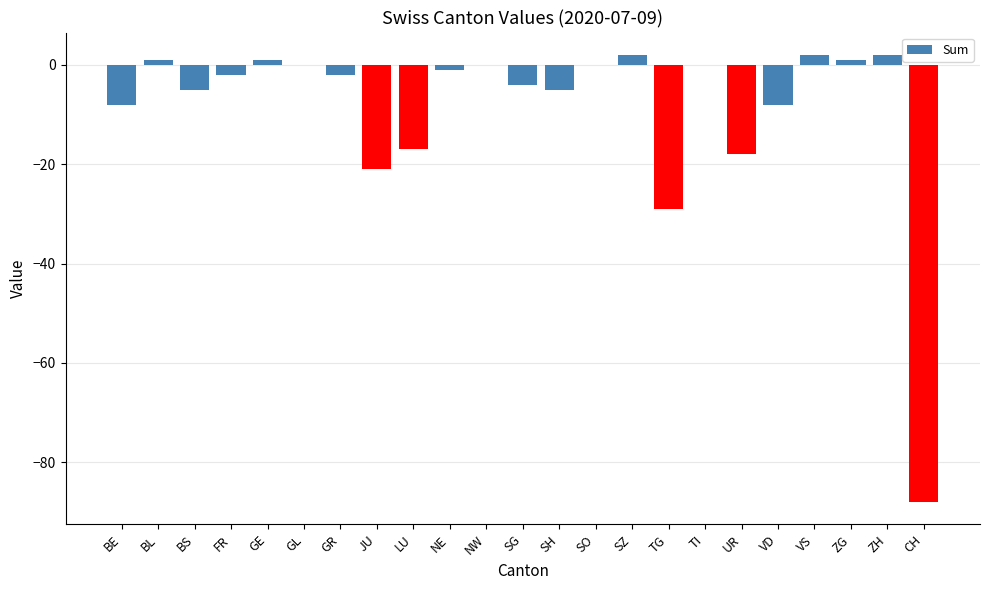

How many data points does each series have?

23